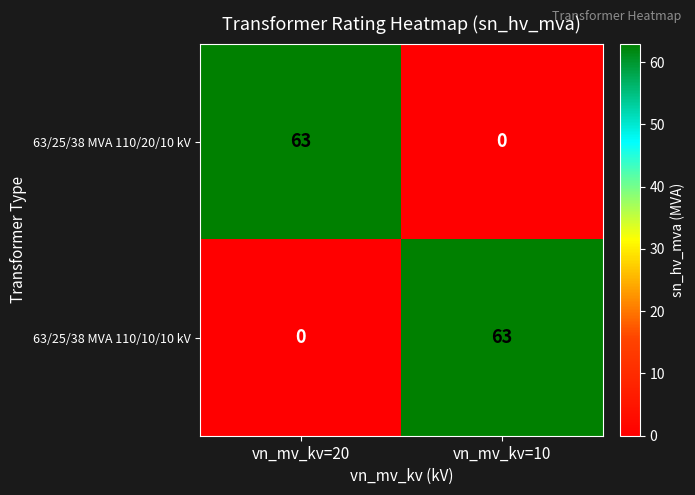

Reading left to right, transcribe all the data shown in this chart.

63/25/38 MVA 110/20/10 kV: 63	0
63/25/38 MVA 110/10/10 kV: 0	63